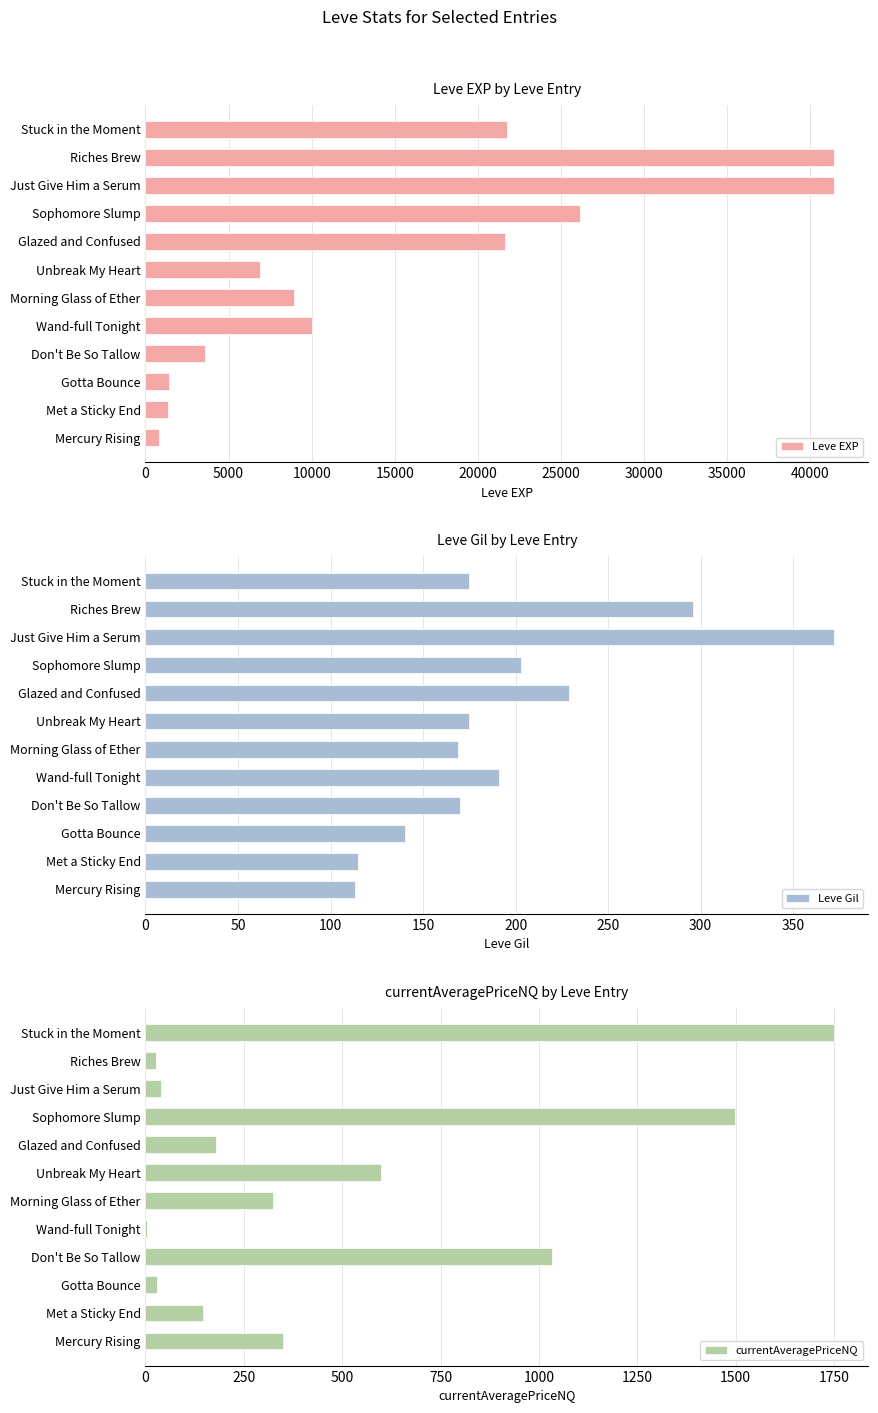

What is the difference between the maximum and minimum values in the Leve EXP series?

40610